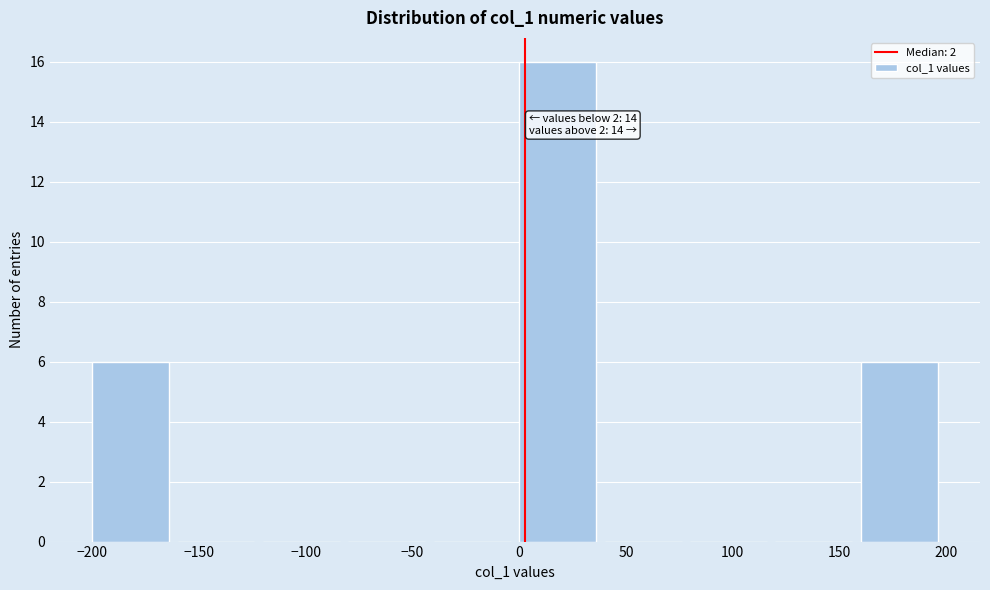

Which range on the x-axis has the tallest bar?

0 to 40